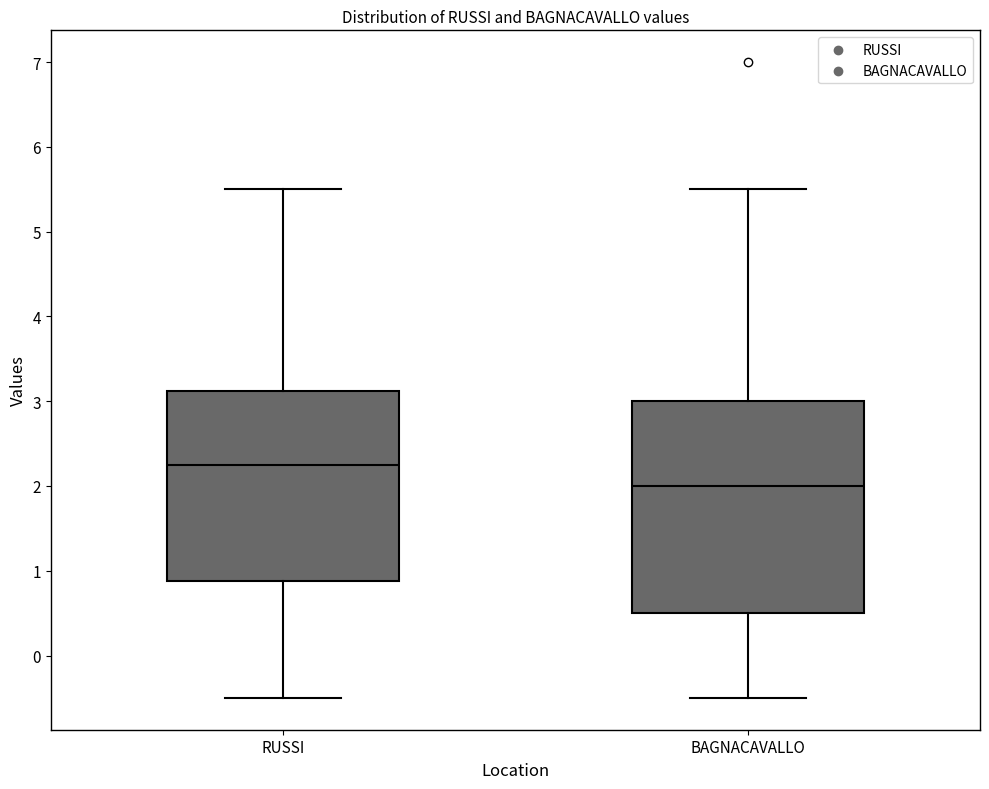

Reading left to right, read every box against the y-axis: the position of its median line, the range the box covers, and the ends of its whiskers. The values are not printed on the chart, so give them approximately, as read against the axis.

RUSSI: median 2.3, box 0.9 to 3.1, whiskers -0.5 to 5.5
BAGNACAVALLO: median 2.0, box 0.5 to 3.0, whiskers -0.5 to 5.5